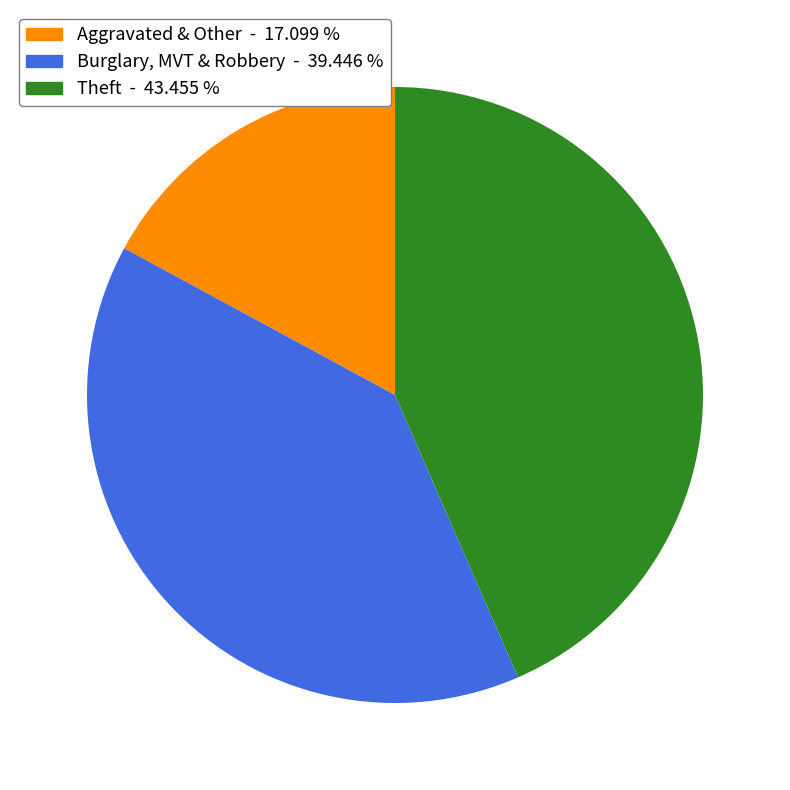

Does any single category account for the majority?

No